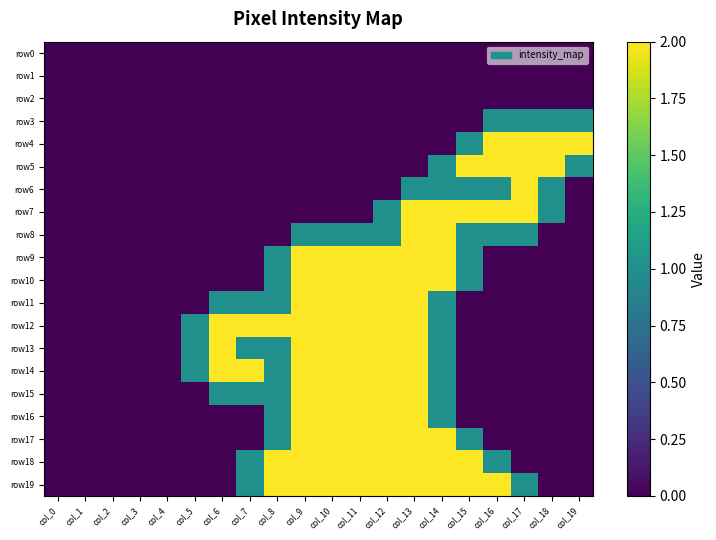

Which series has the largest total across all categories?

row19